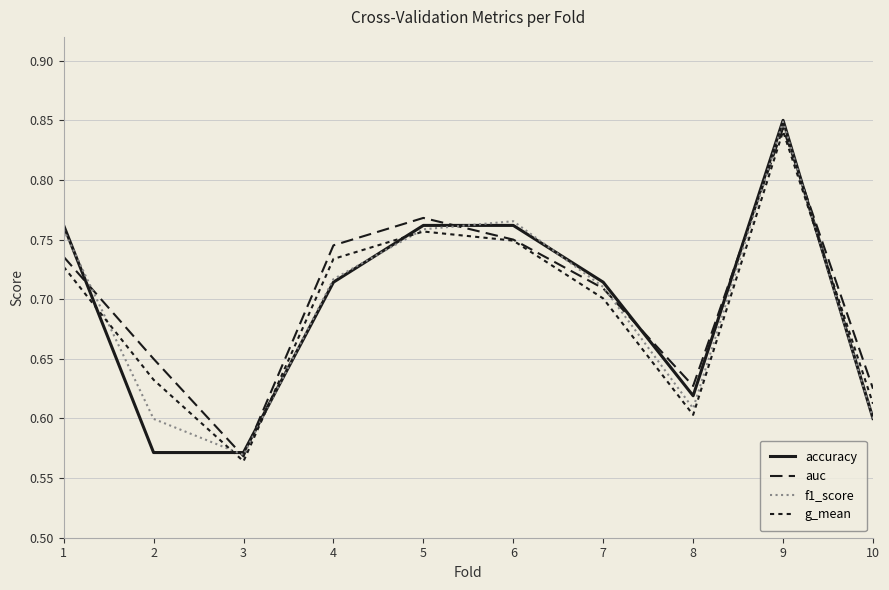

What is the value of the auc point at the 2nd from the left?

0.7